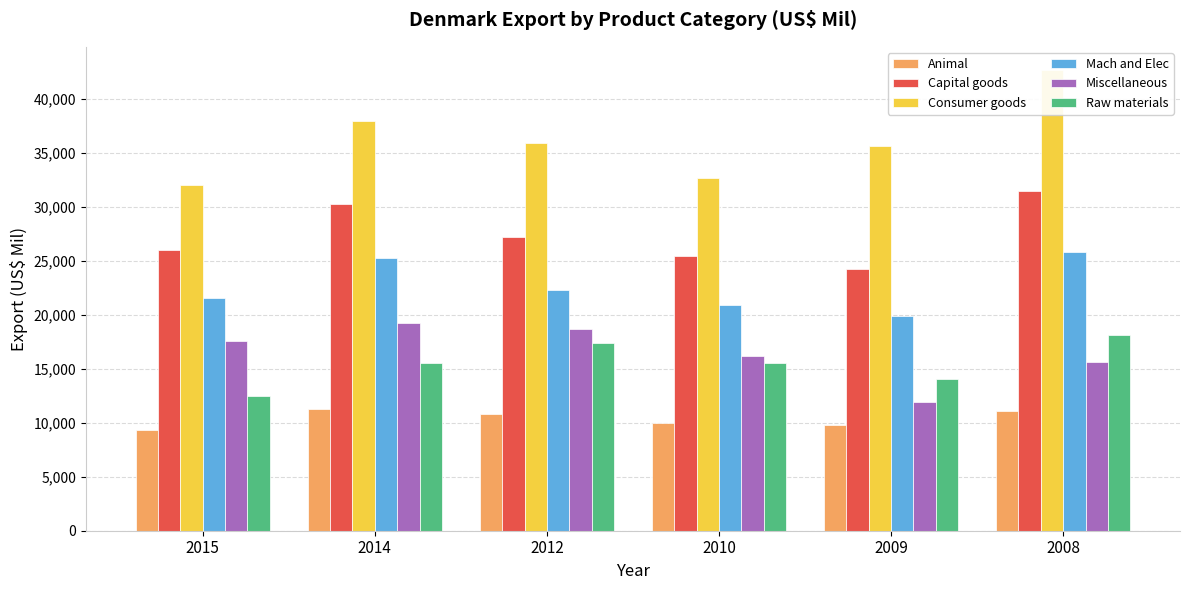

Is it true that Miscellaneous equals 19872.9 at 2009?

False